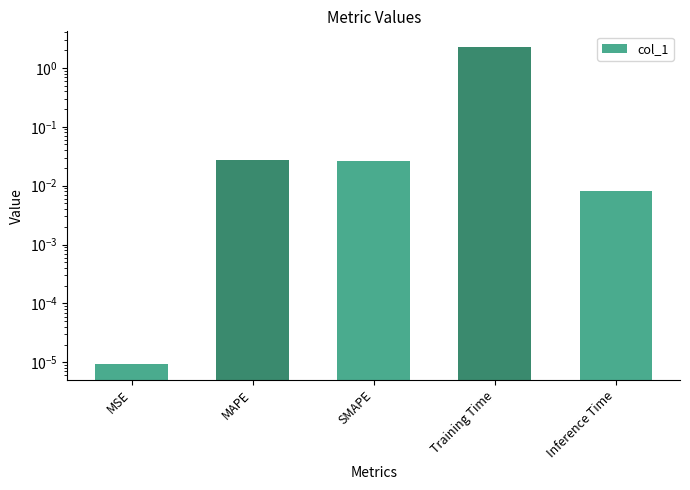

Is it true that the value at Inference Time is 0.0?

False